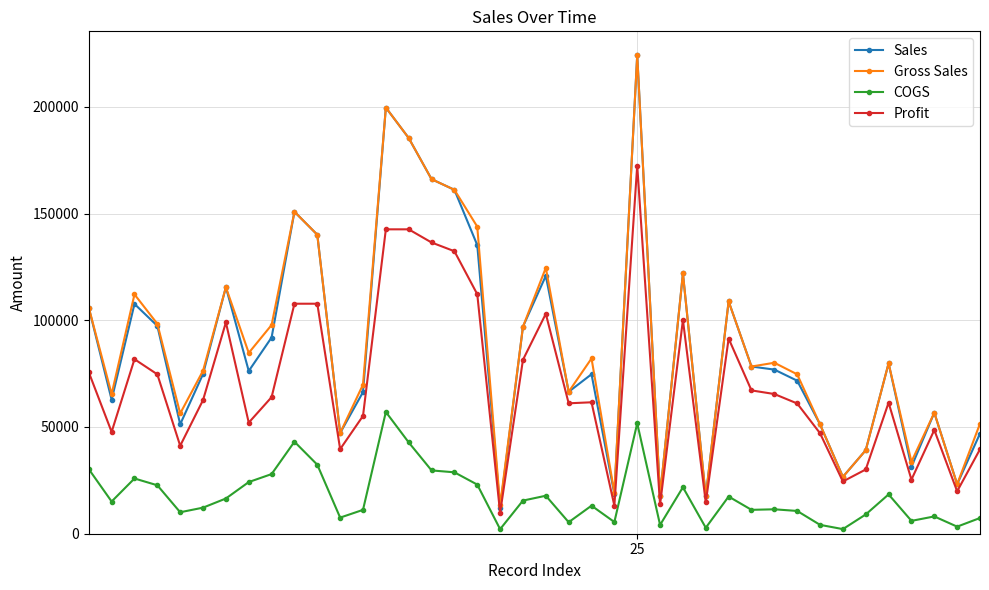

True or false: Gross Sales has more than 2 interior local peaks.

True